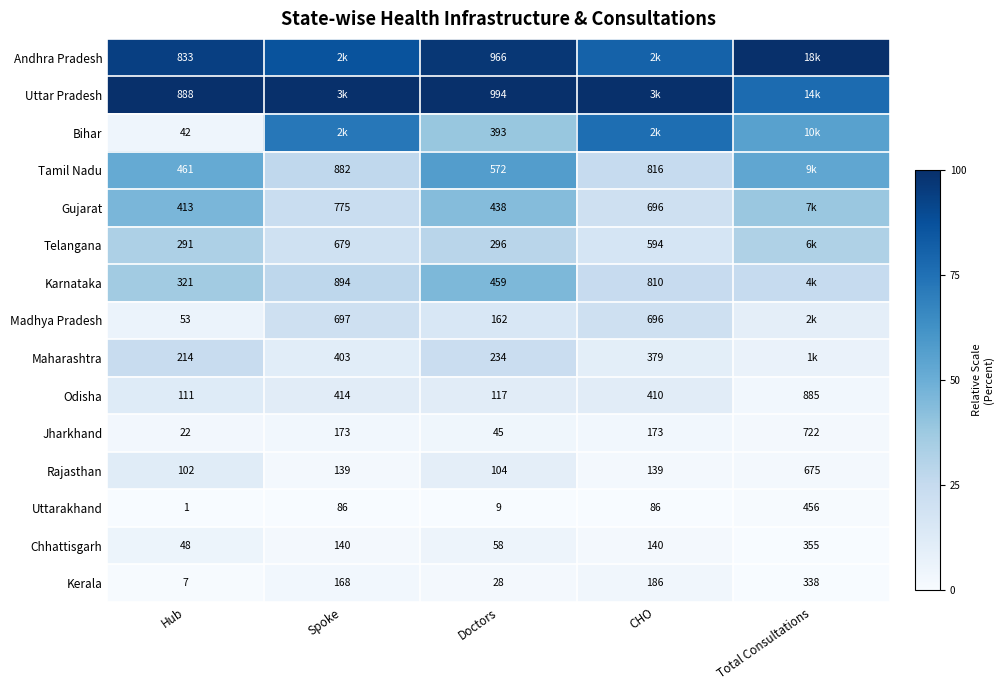

Is the value of Chhattisgarh at Spoke greater than the value of Karnataka at CHO?

No